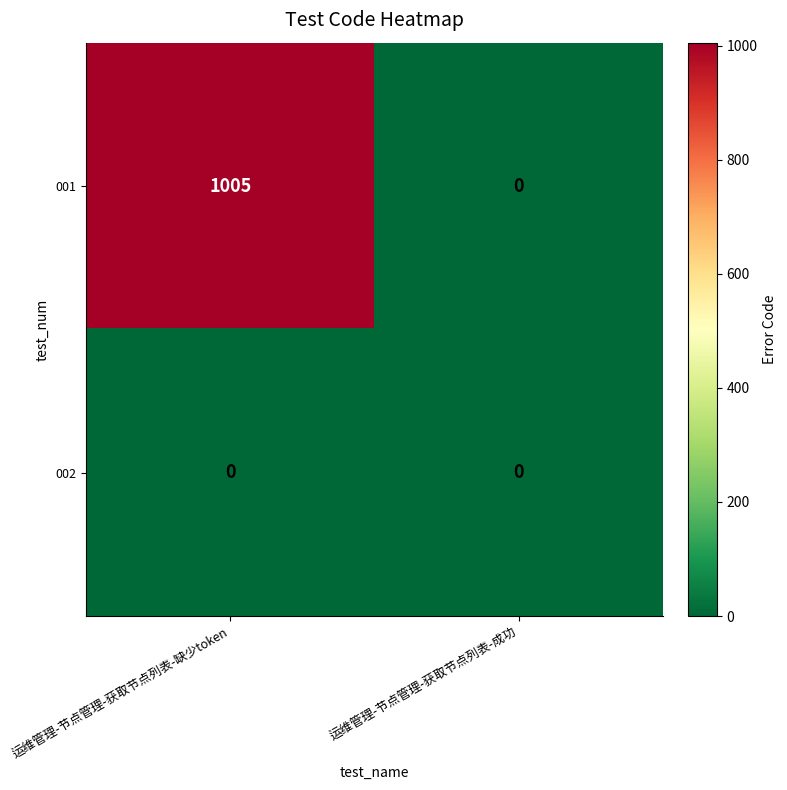

List the series in order of their peak value, highest first.

001, 002